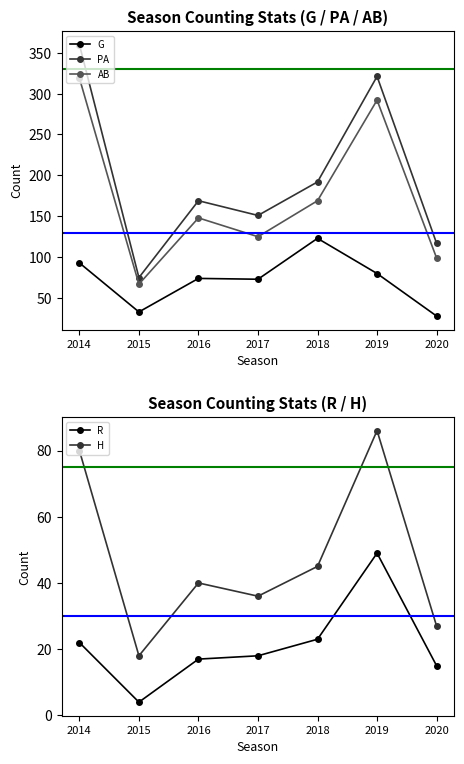

What is the value of the H point at the 3rd from the left?

40